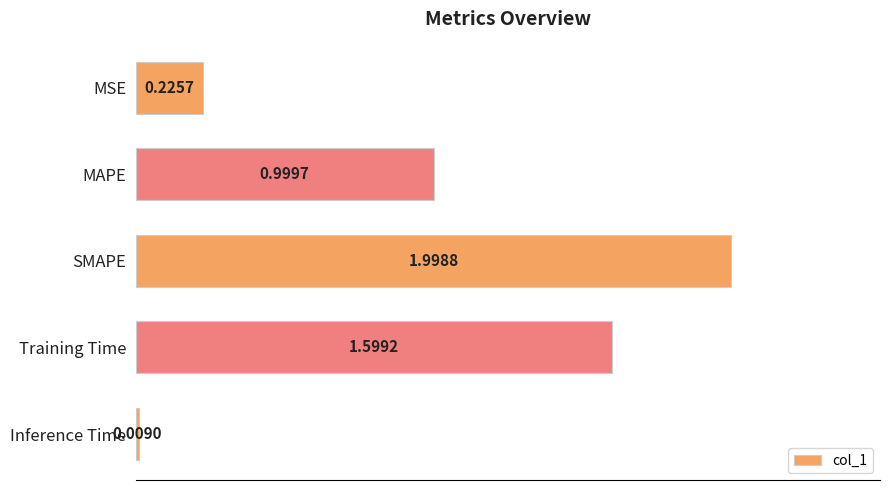

Which category has the lowest value across all series?

Inference Time